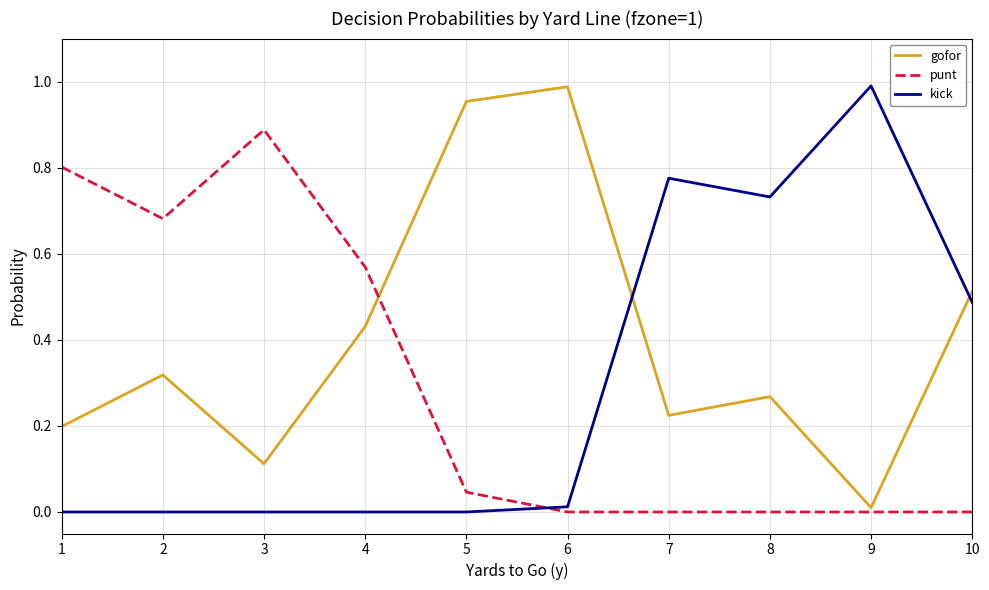

The kick series shows 0.4 at 5. True or false?

False